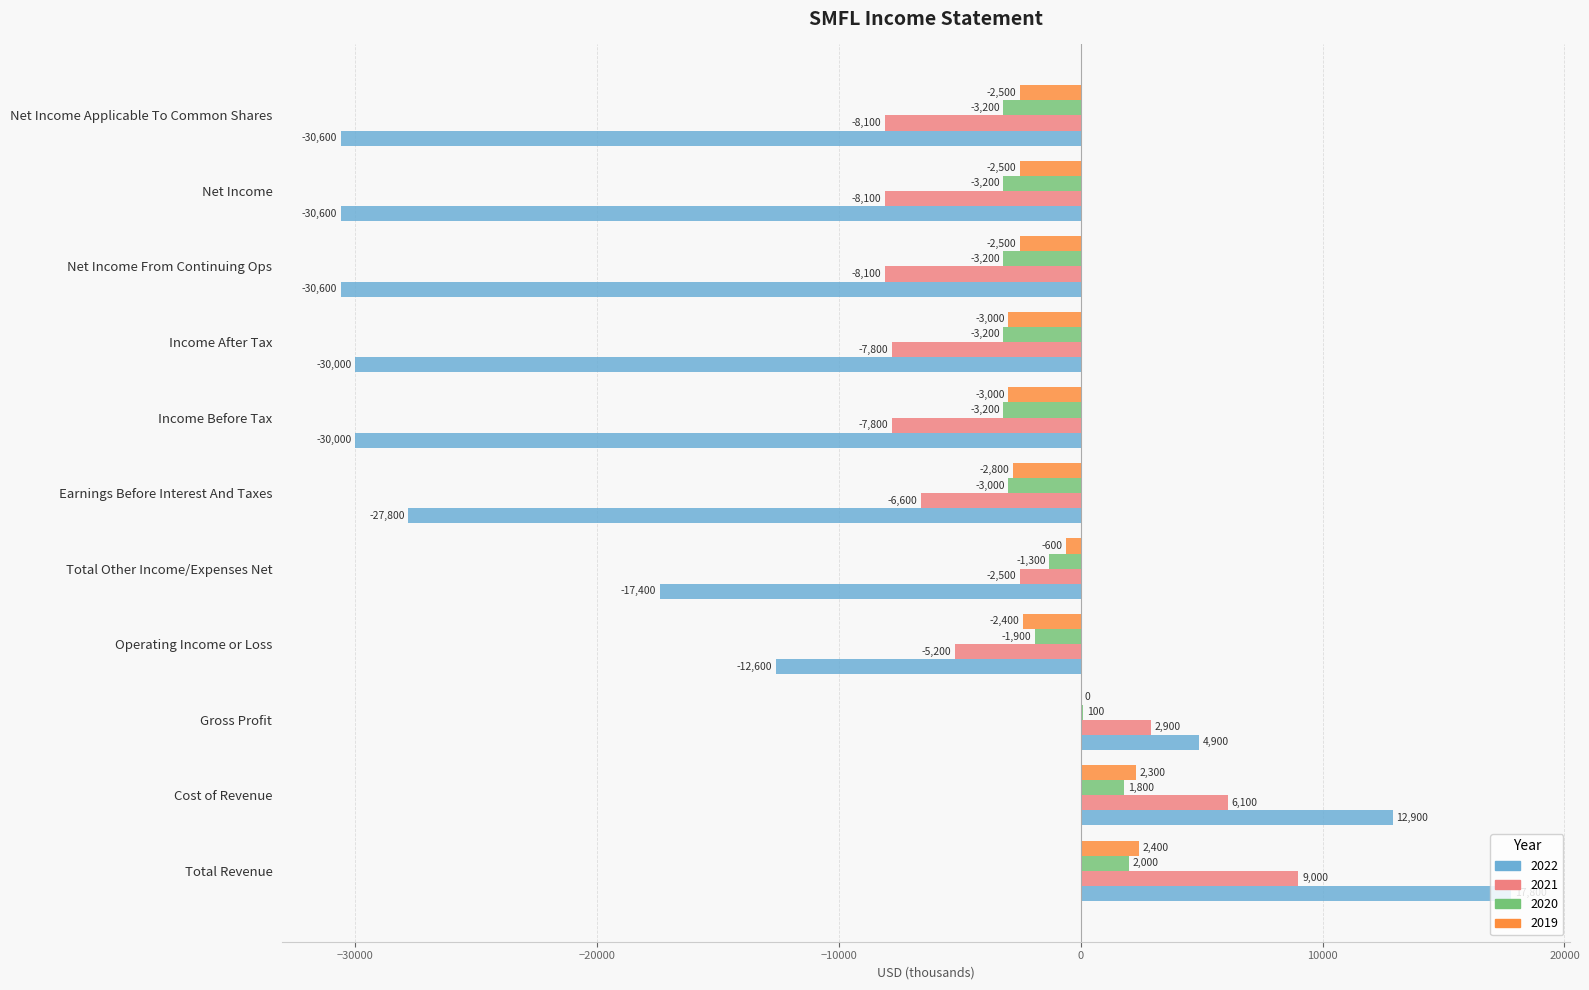

What is the total value across all series at Cost of Revenue?

23100